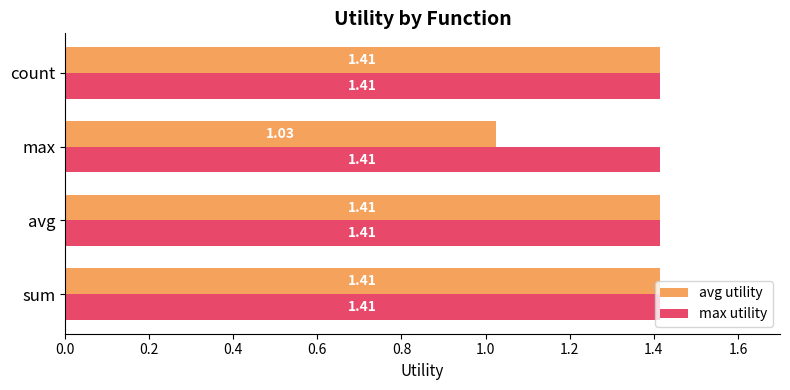

What is the difference between the second highest and minimum values in the avg utility series?

0.4